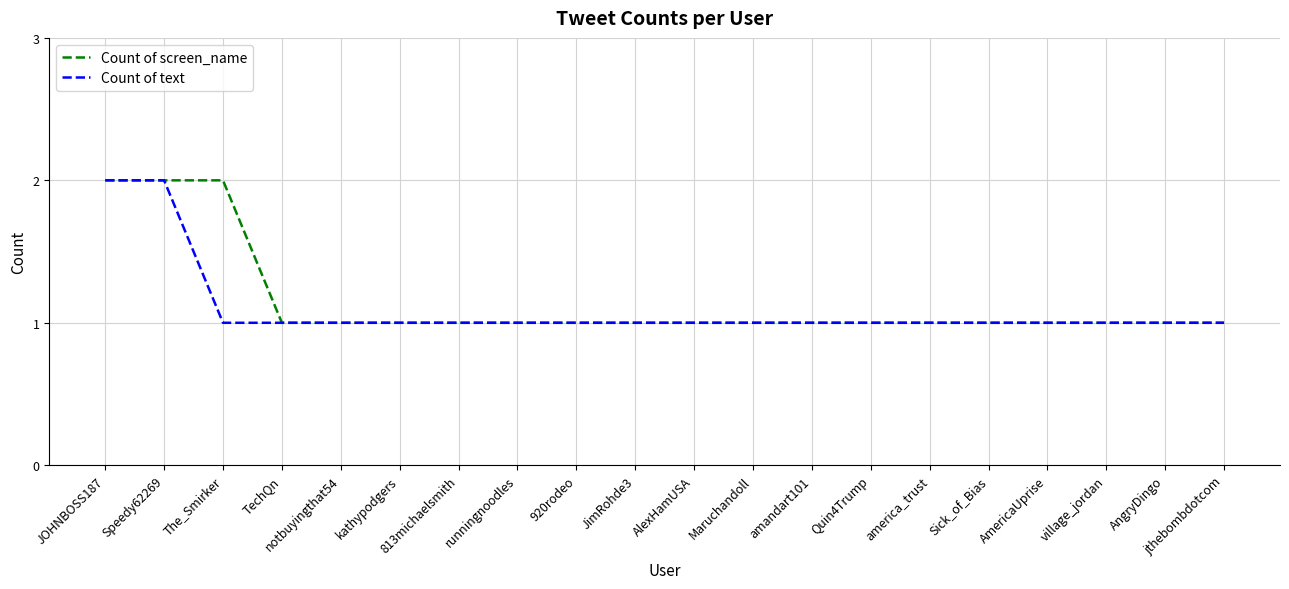

What position from the right is Quin4Trump?

7